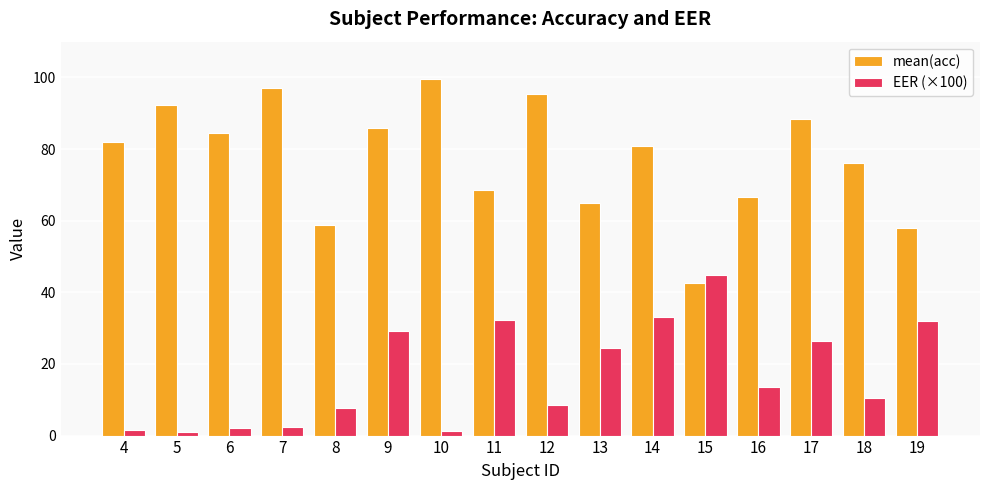

What is the minimum value shown in the chart?

1.0